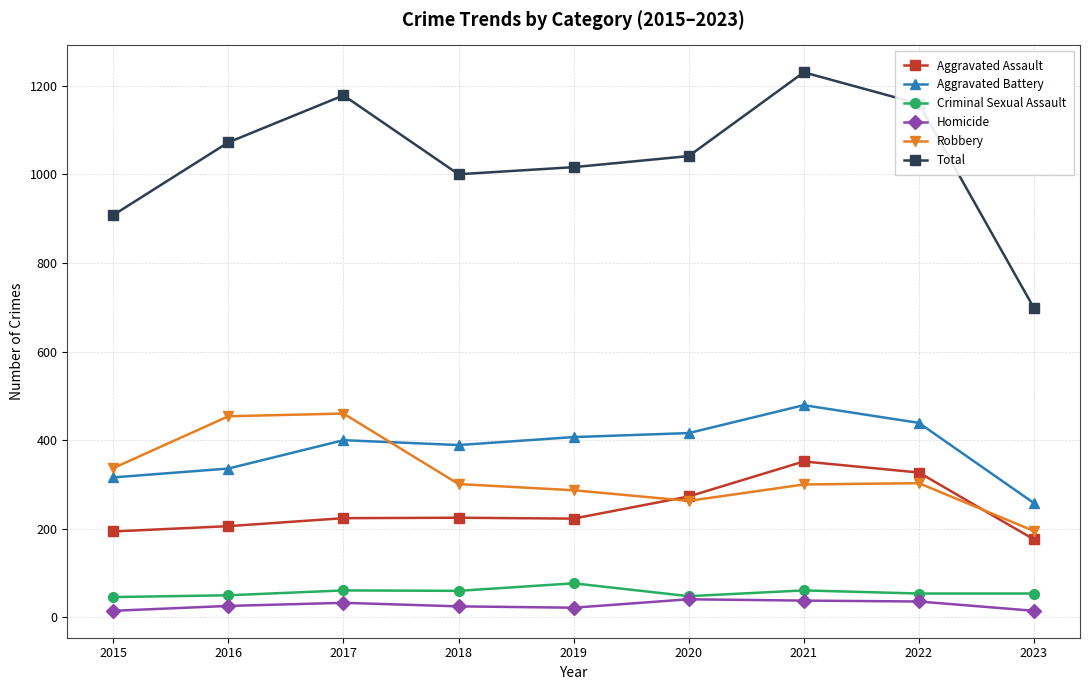

What is the highest value of the Aggravated Battery series?

479